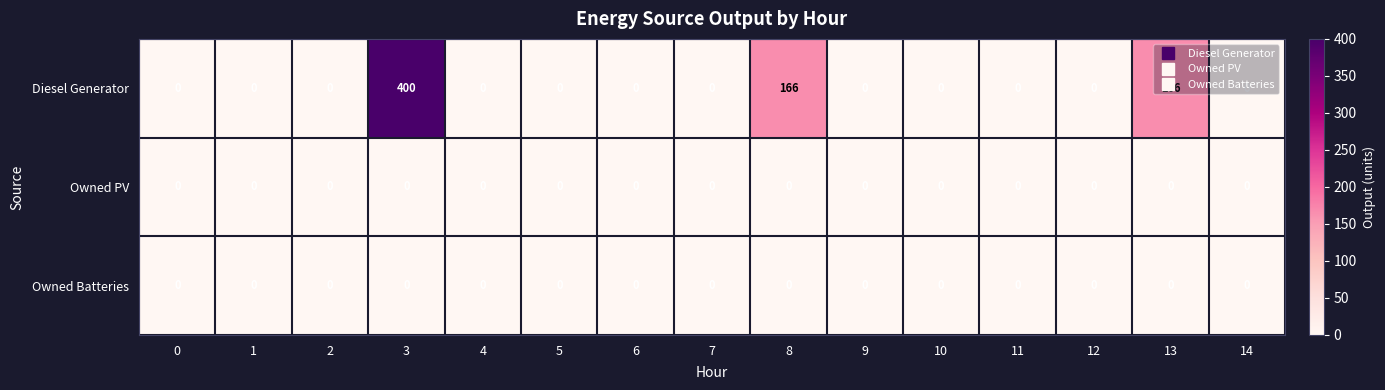

Is the value of Diesel Generator at 8 greater than the value of Owned Batteries at 2?

Yes